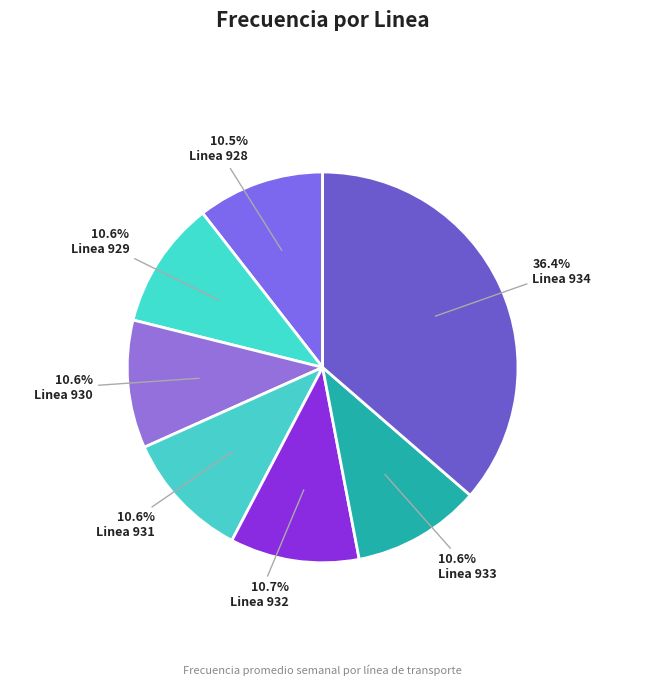

Which category has the biggest portion of the pie?

Linea 934